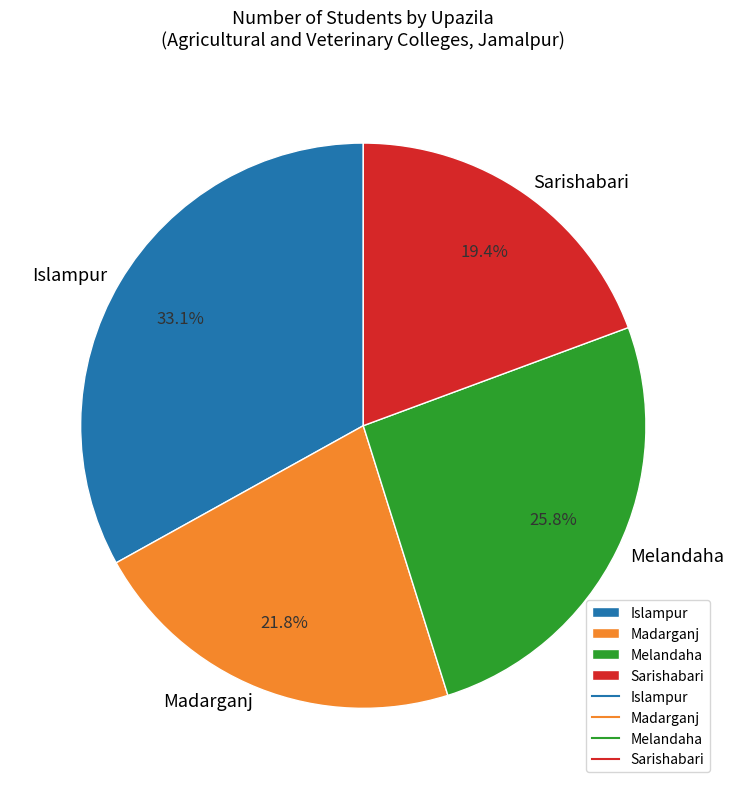

To the nearest percent, what is the combined percentage of Islampur and Madarganj?

55%